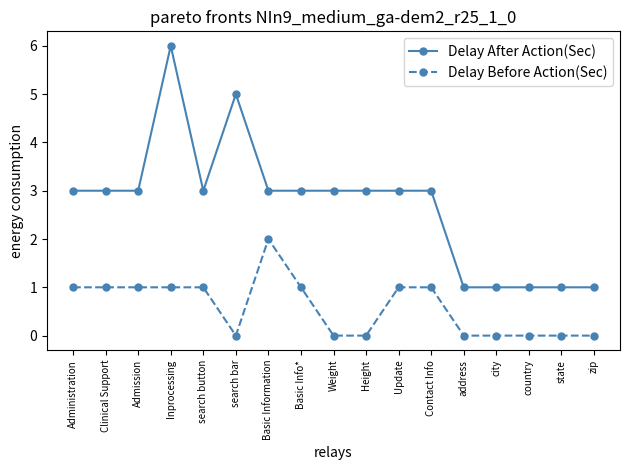

How many lines are shown in the chart?

2